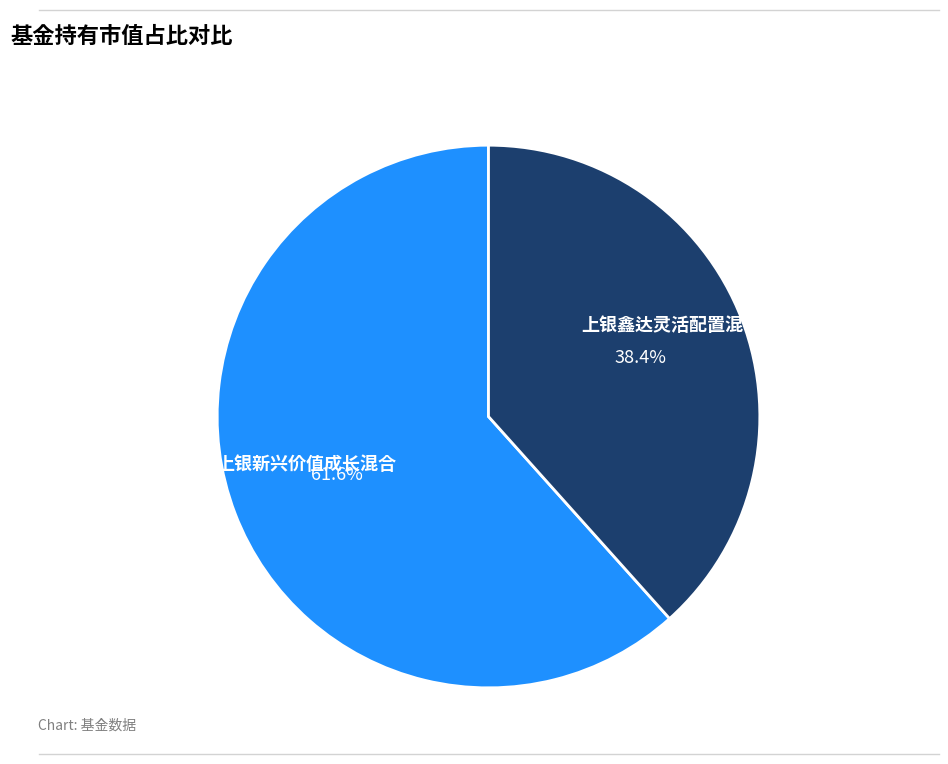

Which has a higher value, 上银鑫达灵活配置混合 or 上银新兴价值成长混合?

上银新兴价值成长混合